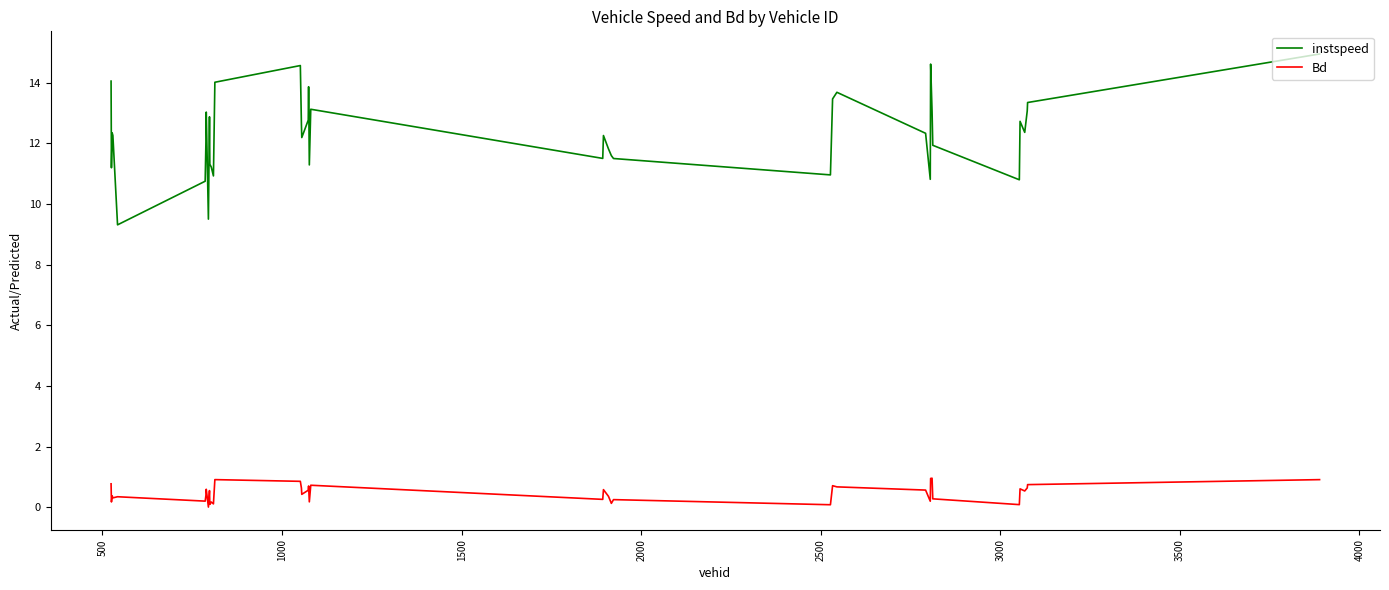

Which series has the largest total across all categories?

instspeed